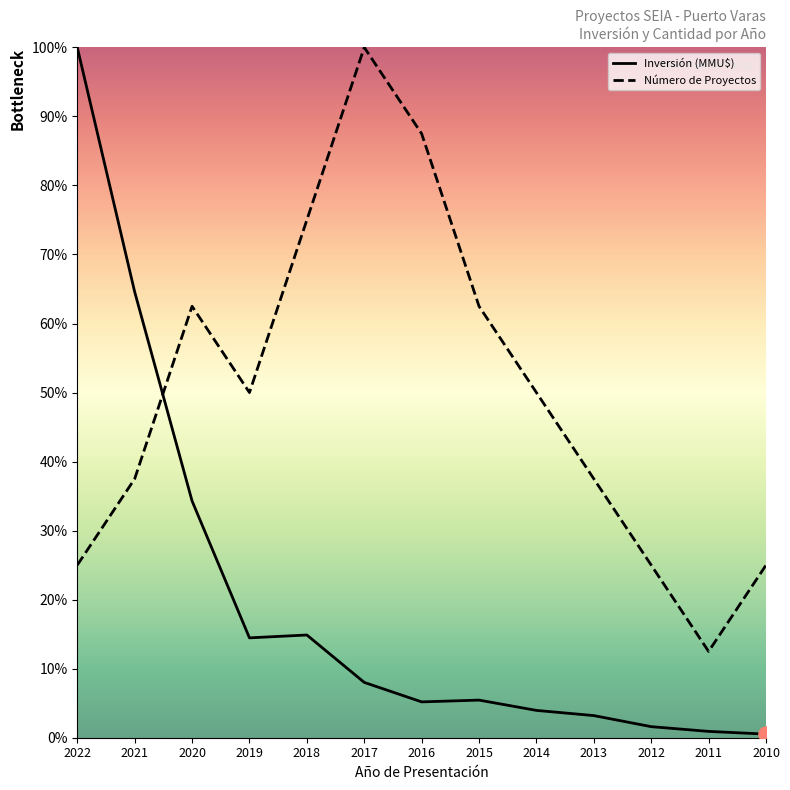

Which series has the largest Y range (max minus min)?

Inversión Total (MMU$)